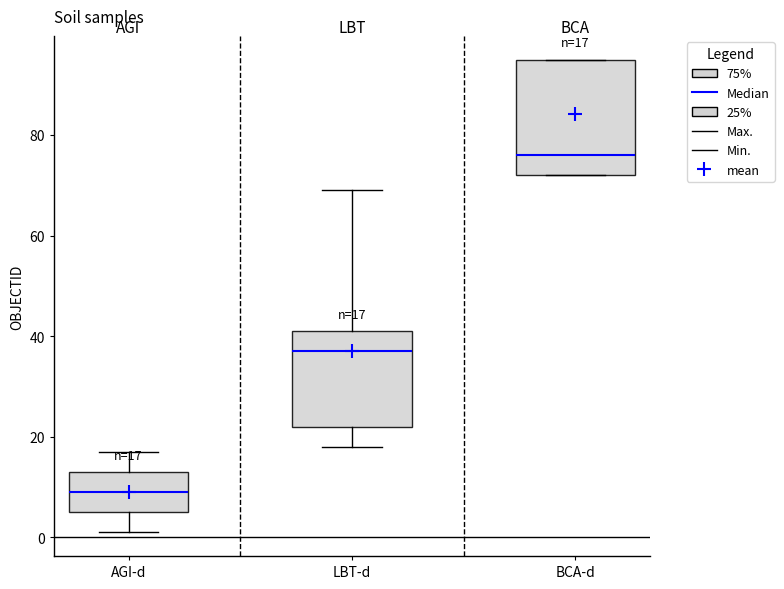

Which box is the tallest, from its lower edge to its upper edge?

BCA-d